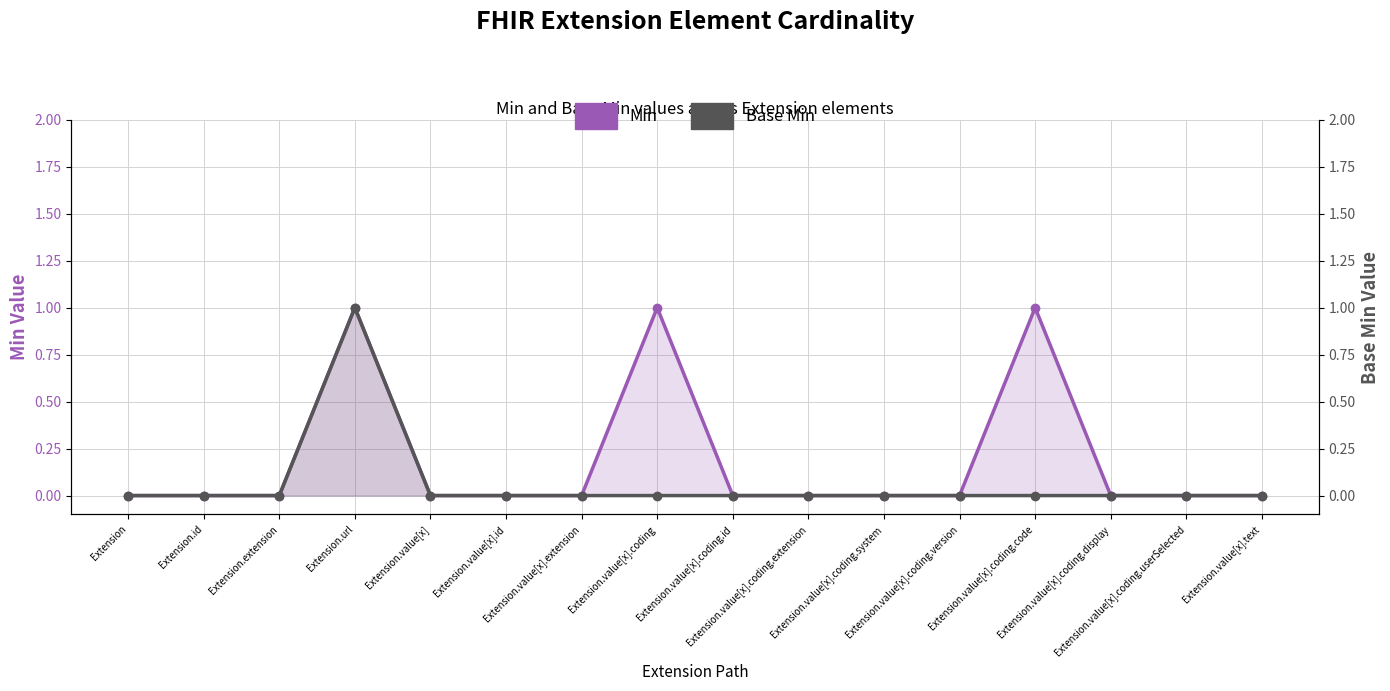

List the labels in order of Min value, smallest first.

Extension, Extension.id, Extension.extension, Extension.value[x], Extension.value[x].id, Extension.value[x].extension, Extension.value[x].coding.id, Extension.value[x].coding.extension, Extension.value[x].coding.system, Extension.value[x].coding.version, Extension.value[x].coding.display, Extension.value[x].coding.userSelected, Extension.value[x].text, Extension.url, Extension.value[x].coding, Extension.value[x].coding.code